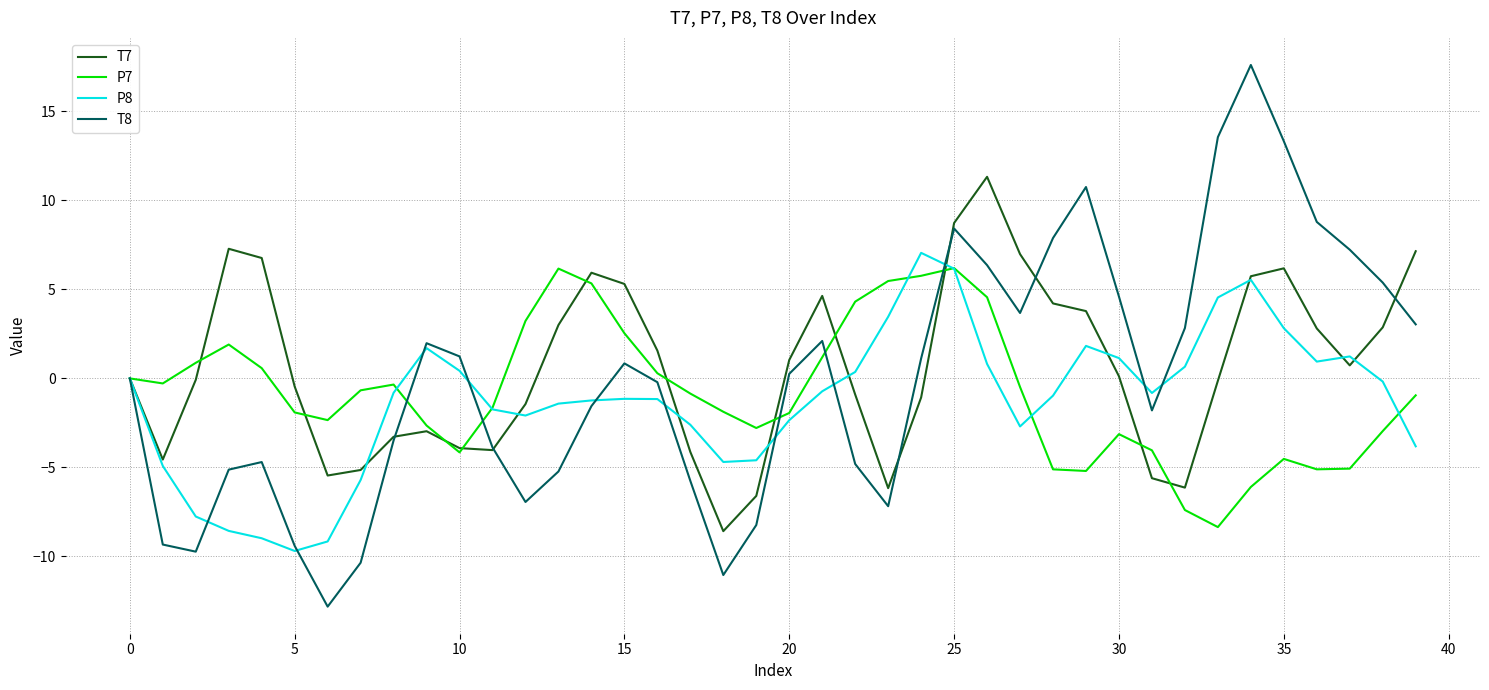

After their last crossing, which series has the higher values: T7 or T8?

T7